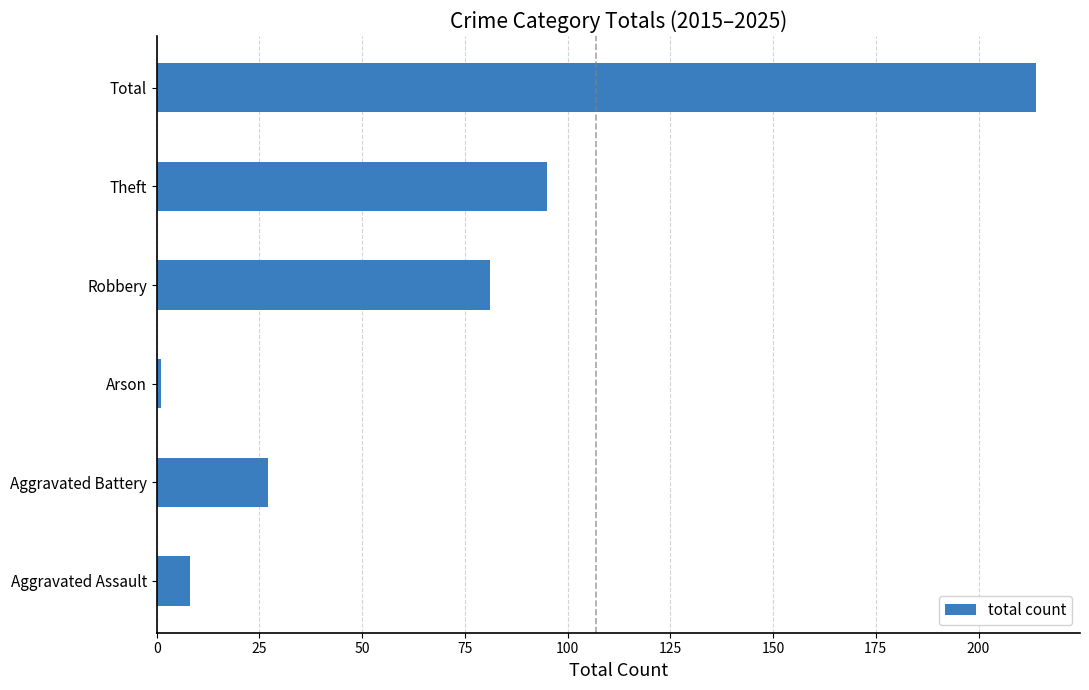

Reading bottom to top, extract all data points from this chart.

Aggravated Assault=8	Aggravated Battery=27	Arson=1	Robbery=81	Theft=95	Total=214